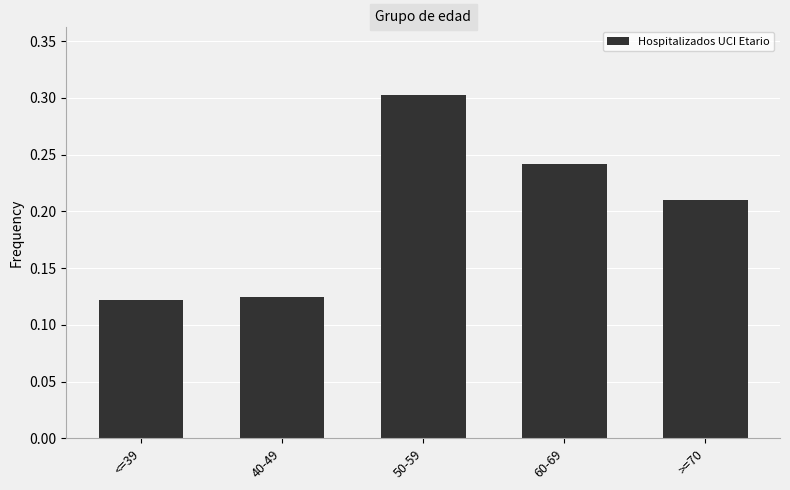

How many values are between 0 and 1?

5